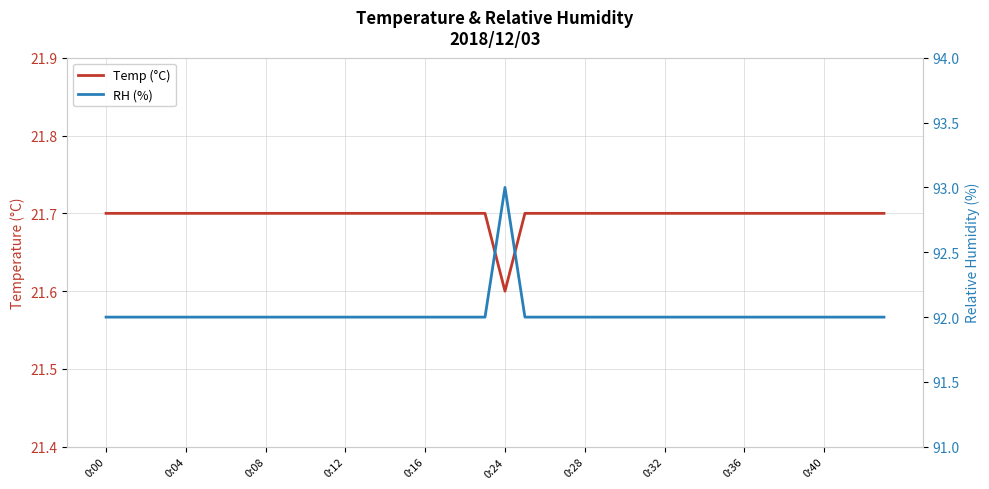

What is the total value across all series at 0:40?

113.7